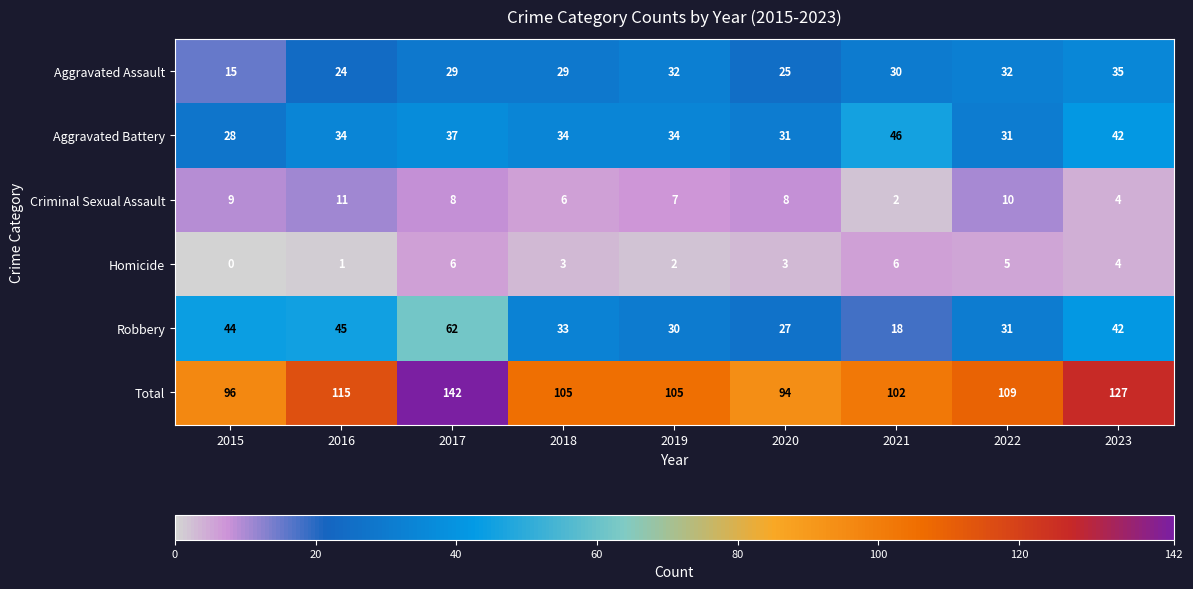

What is the average value of the Homicide series?

3